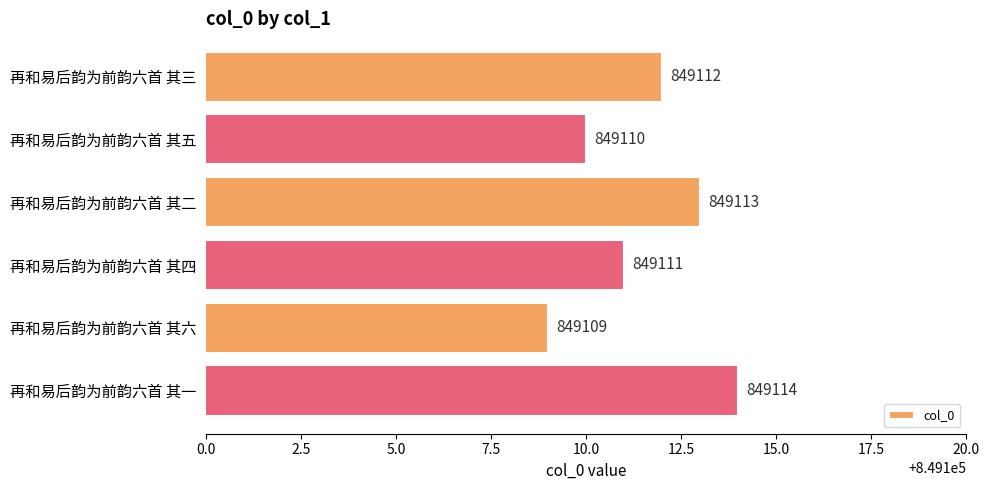

What is the approximate value at 再和易后韵为前韵六首 其六?

849109